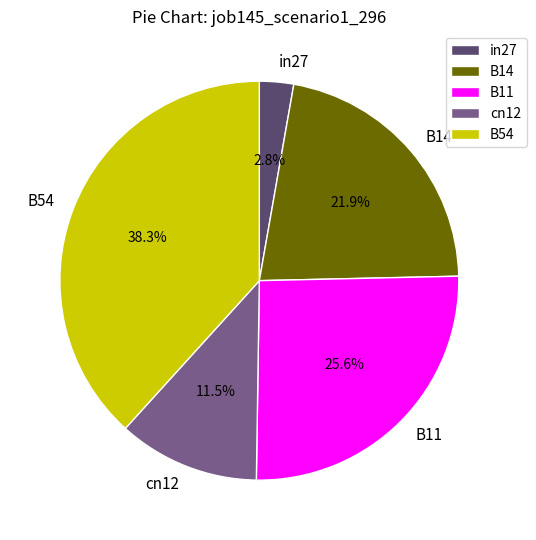

Which slice is the smallest?

in27